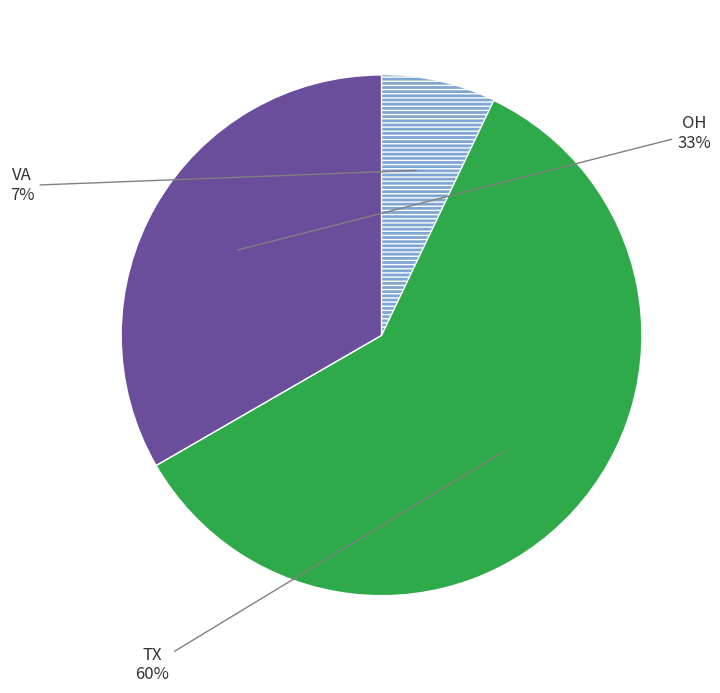

Is there a majority slice in this chart?

Yes